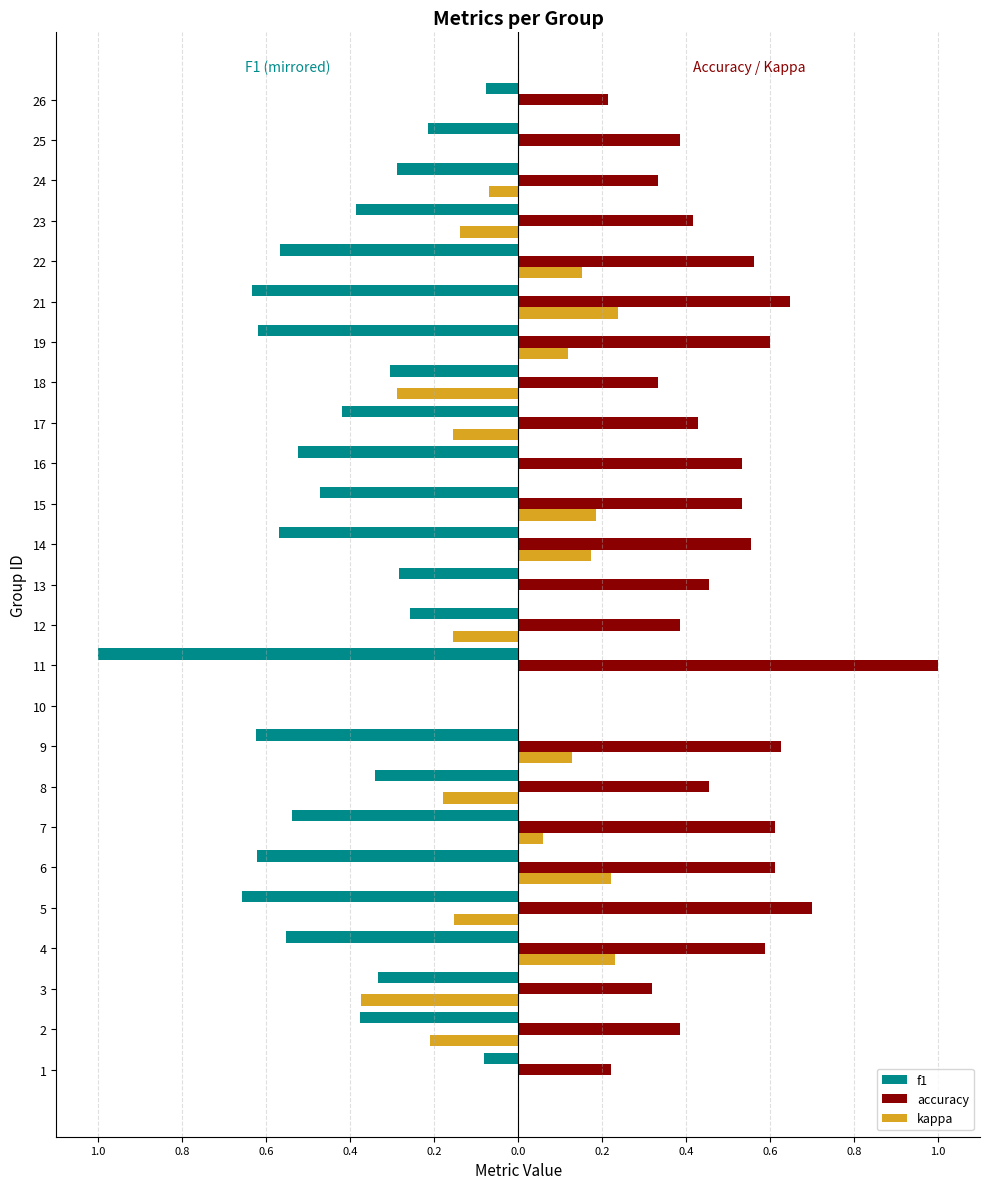

What are all the series names shown in the legend?

f1, accuracy, kappa